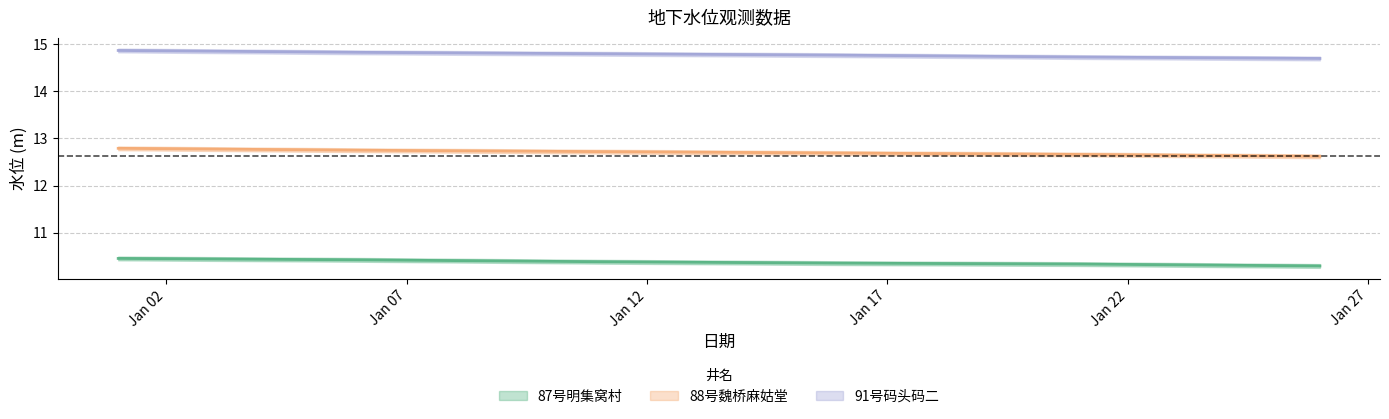

What is the spread (max minus min) of values at 2011-01-01?

4.4